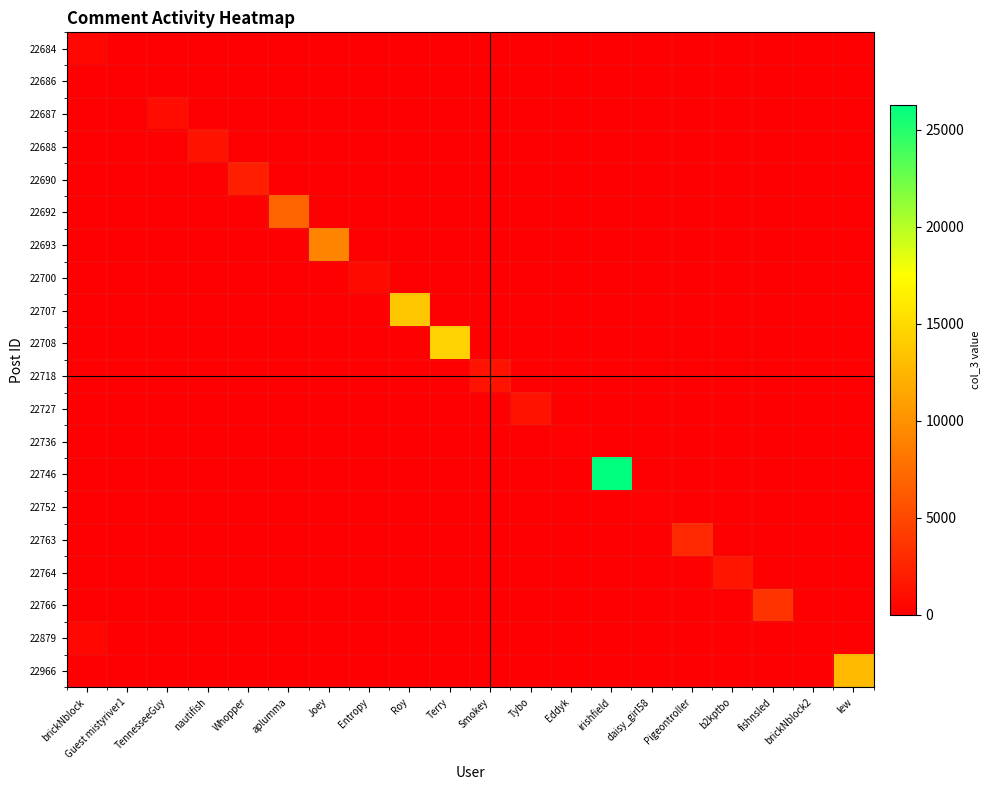

Reading left to right, what are all the values shown in this chart?

22684: brickNblock=598	Guest mistyriver1=0	TennesseeGuy=0	nautifish=0	Whopper=0	aplumma=0	Joey=0	Entropy=0	Roy=0	Terry=0	Smokey=0	Tybo=0	Eddyk=0	irishfield=0	daisy_girl58=0	Pigeontroller=0	b2kptbo=0	fishnsled=0	brickNblock2=0	lew=0
22686: brickNblock=0	Guest mistyriver1=0	TennesseeGuy=0	nautifish=0	Whopper=0	aplumma=0	Joey=0	Entropy=0	Roy=0	Terry=0	Smokey=0	Tybo=0	Eddyk=0	irishfield=0	daisy_girl58=0	Pigeontroller=0	b2kptbo=0	fishnsled=0	brickNblock2=0	lew=0
22687: brickNblock=0	Guest mistyriver1=0	TennesseeGuy=957	nautifish=0	Whopper=0	aplumma=0	Joey=0	Entropy=0	Roy=0	Terry=0	Smokey=0	Tybo=0	Eddyk=0	irishfield=0	daisy_girl58=0	Pigeontroller=0	b2kptbo=0	fishnsled=0	brickNblock2=0	lew=0
22688: brickNblock=0	Guest mistyriver1=0	TennesseeGuy=0	nautifish=1416	Whopper=0	aplumma=0	Joey=0	Entropy=0	Roy=0	Terry=0	Smokey=0	Tybo=0	Eddyk=0	irishfield=0	daisy_girl58=0	Pigeontroller=0	b2kptbo=0	fishnsled=0	brickNblock2=0	lew=0
22690: brickNblock=0	Guest mistyriver1=0	TennesseeGuy=0	nautifish=0	Whopper=2174	aplumma=0	Joey=0	Entropy=0	Roy=0	Terry=0	Smokey=0	Tybo=0	Eddyk=0	irishfield=0	daisy_girl58=0	Pigeontroller=0	b2kptbo=0	fishnsled=0	brickNblock2=0	lew=0
22692: brickNblock=0	Guest mistyriver1=0	TennesseeGuy=0	nautifish=0	Whopper=0	aplumma=6896	Joey=0	Entropy=0	Roy=0	Terry=0	Smokey=0	Tybo=0	Eddyk=0	irishfield=0	daisy_girl58=0	Pigeontroller=0	b2kptbo=0	fishnsled=0	brickNblock2=0	lew=0
22693: brickNblock=0	Guest mistyriver1=0	TennesseeGuy=0	nautifish=0	Whopper=0	aplumma=0	Joey=9122	Entropy=0	Roy=0	Terry=0	Smokey=0	Tybo=0	Eddyk=0	irishfield=0	daisy_girl58=0	Pigeontroller=0	b2kptbo=0	fishnsled=0	brickNblock2=0	lew=0
22700: brickNblock=0	Guest mistyriver1=0	TennesseeGuy=0	nautifish=0	Whopper=0	aplumma=0	Joey=0	Entropy=747	Roy=0	Terry=0	Smokey=0	Tybo=0	Eddyk=0	irishfield=0	daisy_girl58=0	Pigeontroller=0	b2kptbo=0	fishnsled=0	brickNblock2=0	lew=0
22707: brickNblock=0	Guest mistyriver1=0	TennesseeGuy=0	nautifish=0	Whopper=0	aplumma=0	Joey=0	Entropy=0	Roy=13728	Terry=0	Smokey=0	Tybo=0	Eddyk=0	irishfield=0	daisy_girl58=0	Pigeontroller=0	b2kptbo=0	fishnsled=0	brickNblock2=0	lew=0
22708: brickNblock=0	Guest mistyriver1=0	TennesseeGuy=0	nautifish=0	Whopper=0	aplumma=0	Joey=0	Entropy=0	Roy=0	Terry=14456	Smokey=0	Tybo=0	Eddyk=0	irishfield=0	daisy_girl58=0	Pigeontroller=0	b2kptbo=0	fishnsled=0	brickNblock2=0	lew=0
22718: brickNblock=0	Guest mistyriver1=0	TennesseeGuy=0	nautifish=0	Whopper=0	aplumma=0	Joey=0	Entropy=0	Roy=0	Terry=0	Smokey=1278	Tybo=0	Eddyk=0	irishfield=0	daisy_girl58=0	Pigeontroller=0	b2kptbo=0	fishnsled=0	brickNblock2=0	lew=0
22727: brickNblock=0	Guest mistyriver1=0	TennesseeGuy=0	nautifish=0	Whopper=0	aplumma=0	Joey=0	Entropy=0	Roy=0	Terry=0	Smokey=0	Tybo=1373	Eddyk=0	irishfield=0	daisy_girl58=0	Pigeontroller=0	b2kptbo=0	fishnsled=0	brickNblock2=0	lew=0
22736: brickNblock=0	Guest mistyriver1=0	TennesseeGuy=0	nautifish=0	Whopper=0	aplumma=0	Joey=0	Entropy=0	Roy=0	Terry=0	Smokey=0	Tybo=0	Eddyk=195	irishfield=0	daisy_girl58=0	Pigeontroller=0	b2kptbo=0	fishnsled=0	brickNblock2=0	lew=0
22746: brickNblock=0	Guest mistyriver1=0	TennesseeGuy=0	nautifish=0	Whopper=0	aplumma=0	Joey=0	Entropy=0	Roy=0	Terry=0	Smokey=0	Tybo=0	Eddyk=0	irishfield=26272	daisy_girl58=0	Pigeontroller=0	b2kptbo=0	fishnsled=0	brickNblock2=0	lew=0
22752: brickNblock=0	Guest mistyriver1=0	TennesseeGuy=0	nautifish=0	Whopper=0	aplumma=0	Joey=0	Entropy=0	Roy=0	Terry=0	Smokey=0	Tybo=0	Eddyk=0	irishfield=0	daisy_girl58=116	Pigeontroller=0	b2kptbo=0	fishnsled=0	brickNblock2=0	lew=0
22763: brickNblock=0	Guest mistyriver1=0	TennesseeGuy=0	nautifish=0	Whopper=0	aplumma=0	Joey=0	Entropy=0	Roy=0	Terry=0	Smokey=0	Tybo=0	Eddyk=0	irishfield=0	daisy_girl58=0	Pigeontroller=2793	b2kptbo=0	fishnsled=0	brickNblock2=0	lew=0
22764: brickNblock=0	Guest mistyriver1=0	TennesseeGuy=0	nautifish=0	Whopper=0	aplumma=0	Joey=0	Entropy=0	Roy=0	Terry=0	Smokey=0	Tybo=0	Eddyk=0	irishfield=0	daisy_girl58=0	Pigeontroller=0	b2kptbo=1505	fishnsled=0	brickNblock2=0	lew=0
22766: brickNblock=0	Guest mistyriver1=0	TennesseeGuy=0	nautifish=0	Whopper=0	aplumma=0	Joey=0	Entropy=0	Roy=0	Terry=0	Smokey=0	Tybo=0	Eddyk=0	irishfield=0	daisy_girl58=0	Pigeontroller=0	b2kptbo=0	fishnsled=3520	brickNblock2=0	lew=0
22879: brickNblock=598	Guest mistyriver1=0	TennesseeGuy=0	nautifish=0	Whopper=0	aplumma=0	Joey=0	Entropy=0	Roy=0	Terry=0	Smokey=0	Tybo=0	Eddyk=0	irishfield=0	daisy_girl58=0	Pigeontroller=0	b2kptbo=0	fishnsled=0	brickNblock2=0	lew=0
22966: brickNblock=0	Guest mistyriver1=0	TennesseeGuy=0	nautifish=0	Whopper=0	aplumma=0	Joey=0	Entropy=0	Roy=0	Terry=0	Smokey=0	Tybo=0	Eddyk=0	irishfield=0	daisy_girl58=0	Pigeontroller=0	b2kptbo=0	fishnsled=0	brickNblock2=0	lew=12767